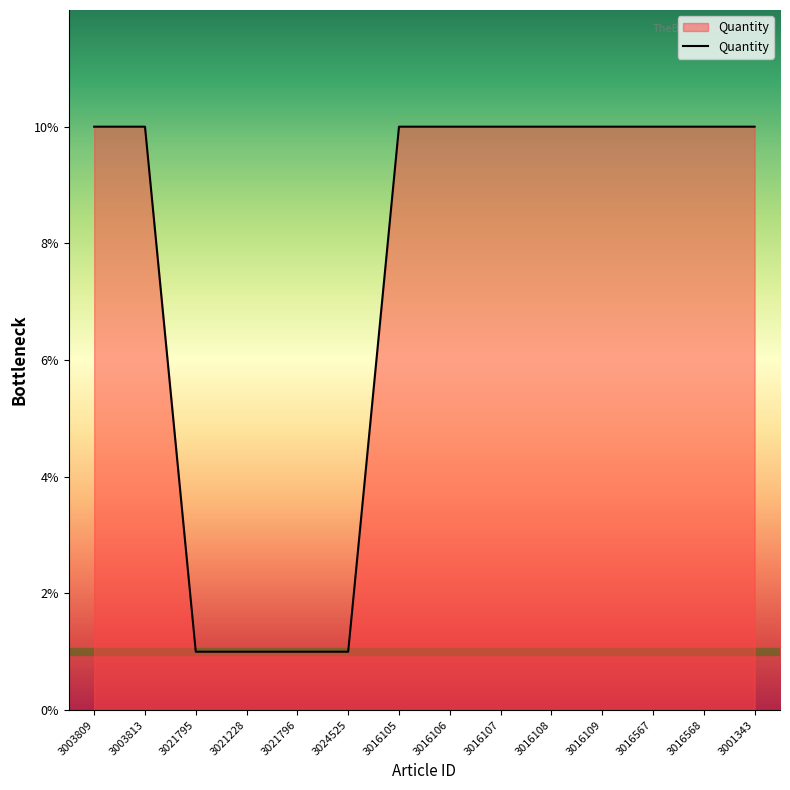

Reading left to right, what are all the values shown in this chart?

3003809=10	3003813=10	3021795=1	3021228=1	3021796=1	3024525=1	3016105=10	3016106=10	3016107=10	3016108=10	3016109=10	3016567=10	3016568=10	3001343=10